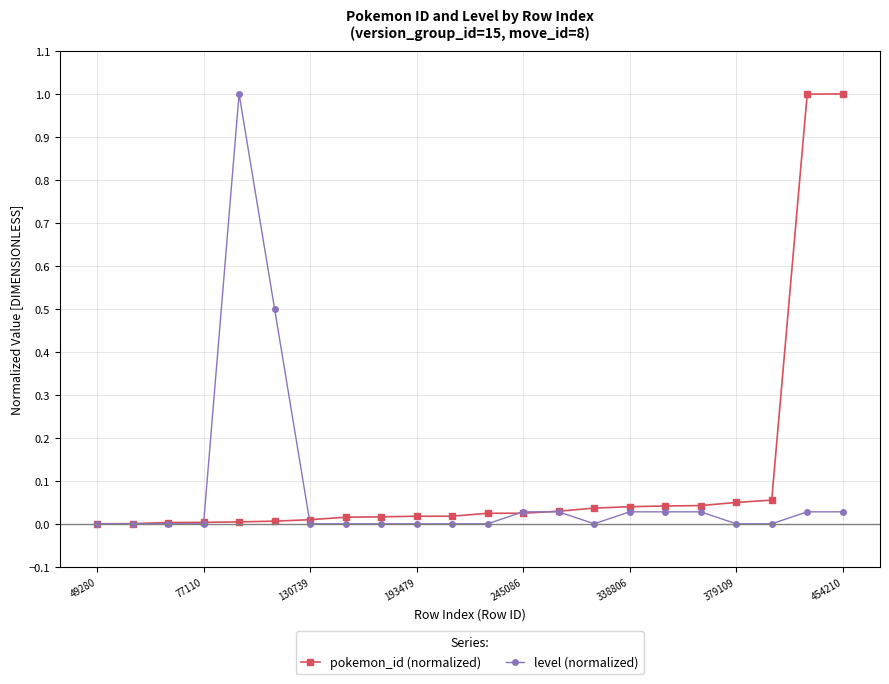

Is it true that pokemon_id (normalized) equals 0.0 at 77110?

True